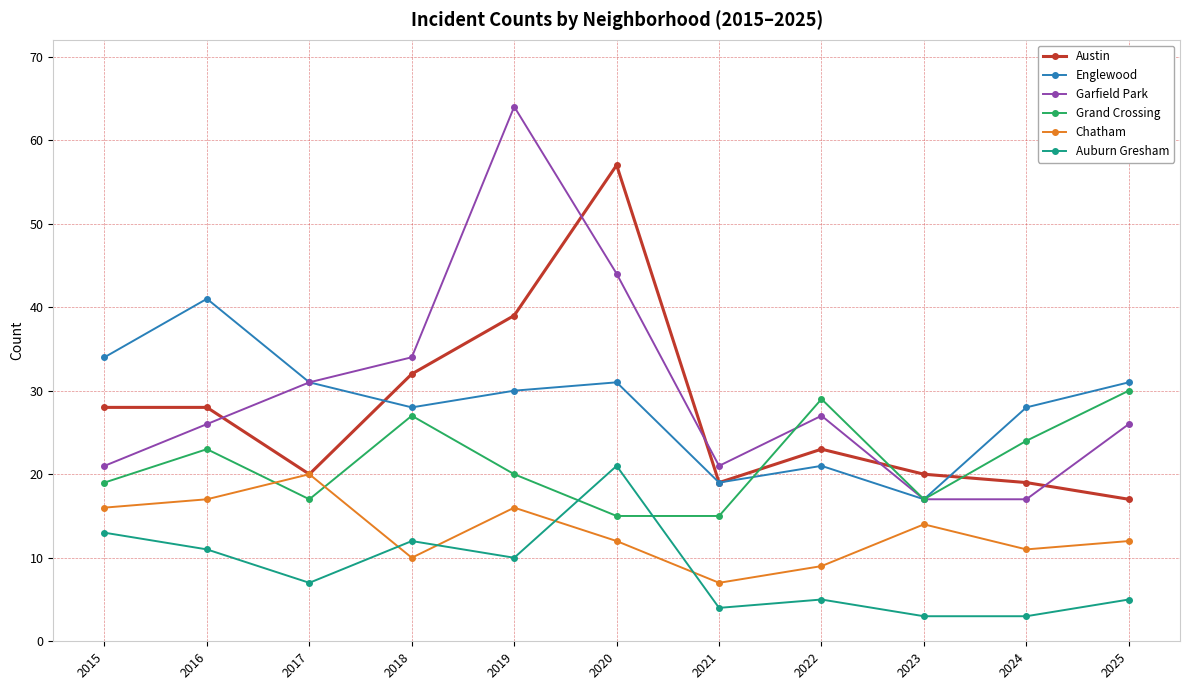

At which label is Auburn Gresham closest to 12?

2018